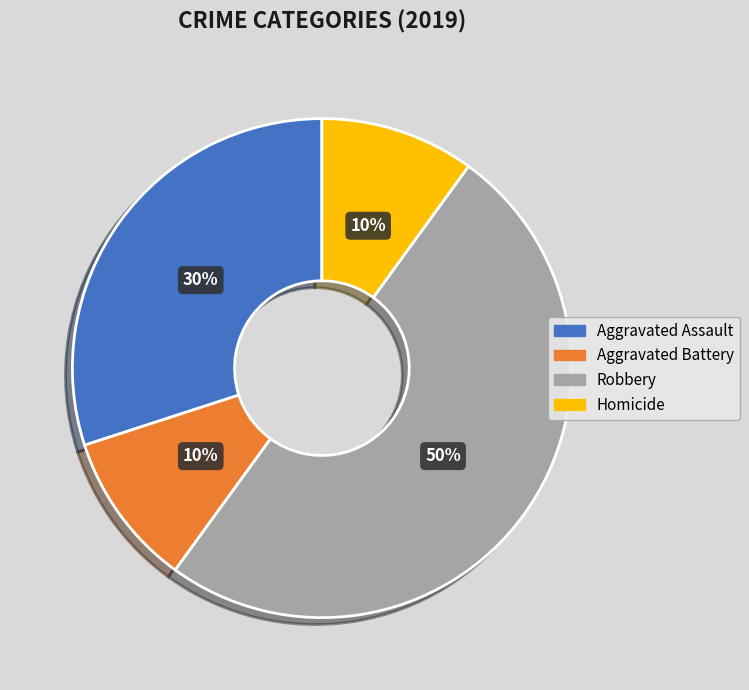

To the nearest percent, what is the difference between the largest and smallest slice percentages?

40%